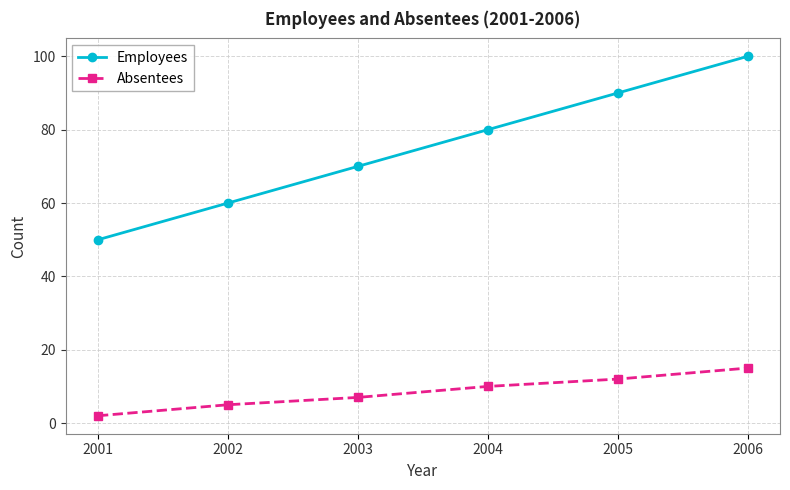

Is the value of Absentees at 2003 greater than the value of Employees at 2003?

No